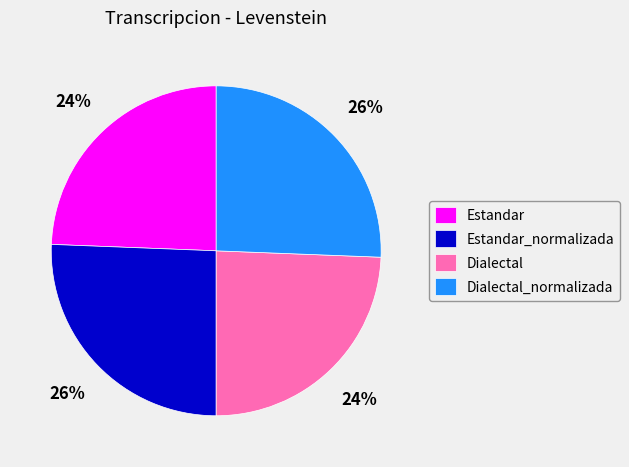

To the nearest percent, what is the combined percentage of Dialectal and Estandar_normalizada?

50%